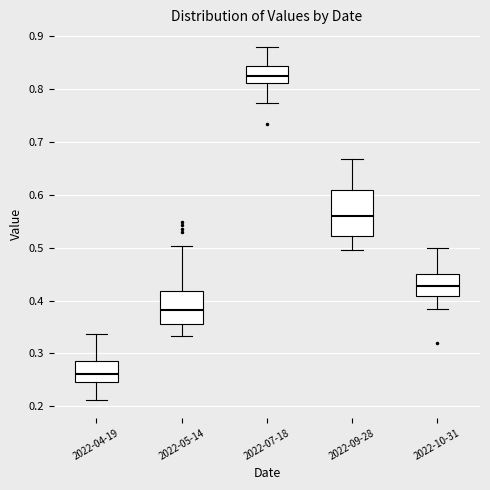

Where is the lower edge of the box for 2022-10-31 on the y-axis? The values are not printed on the chart, so give them approximately, as read against the axis.

0.41